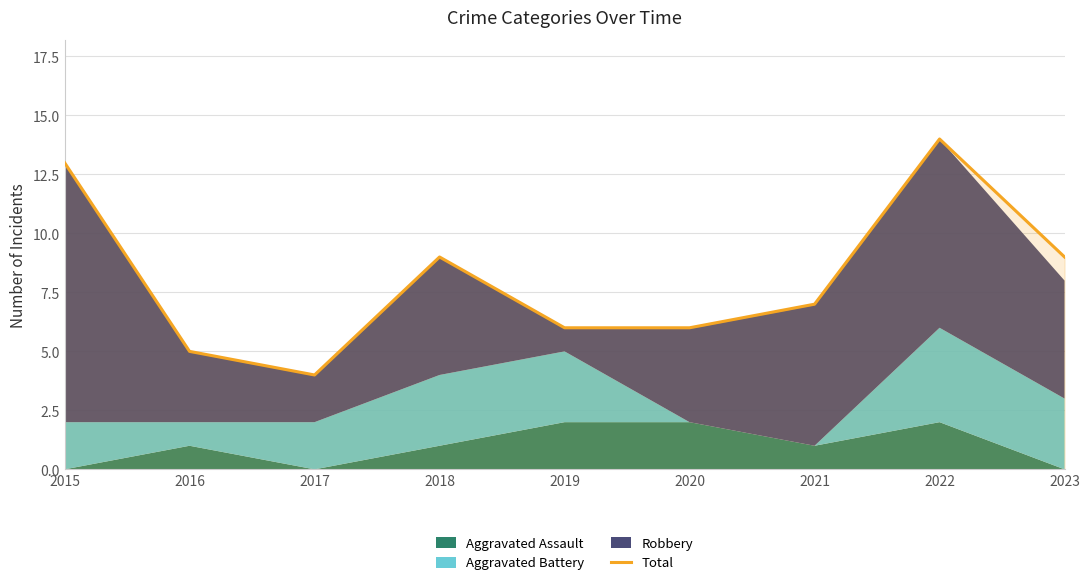

At which category does the chart reach its minimum across all series?

2017